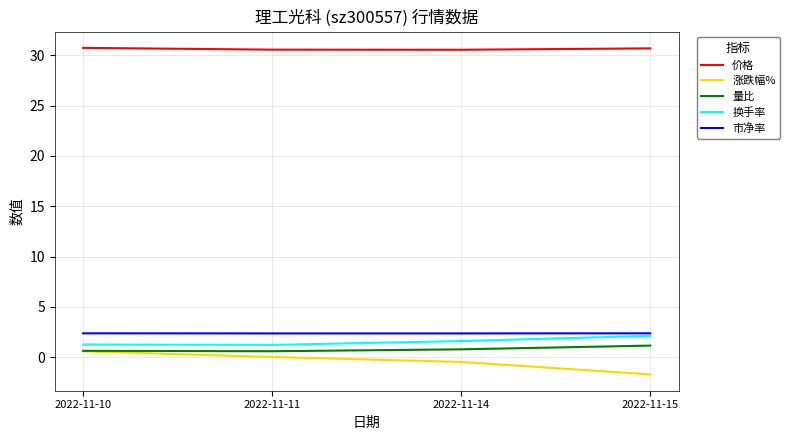

True or false: 量比 and 市净率 intersect in this chart.

False